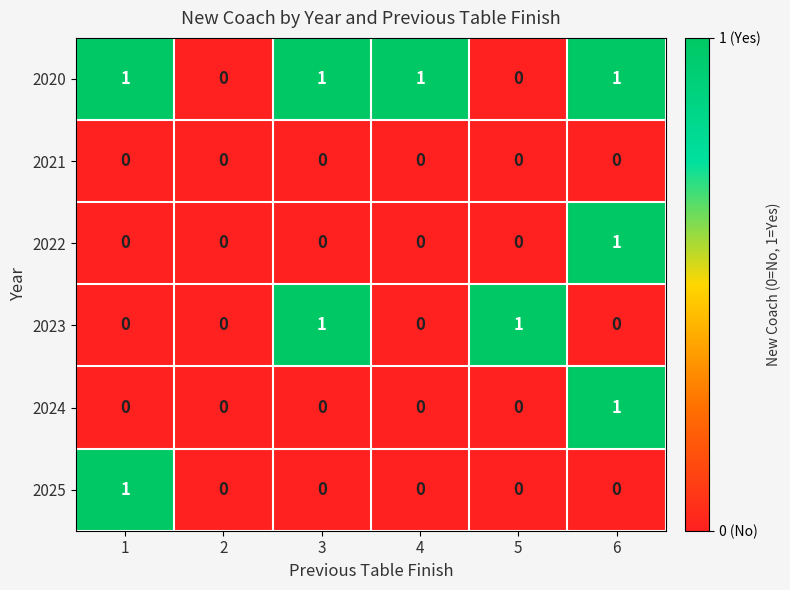

How many 2024 values are between 0 and 1?

6